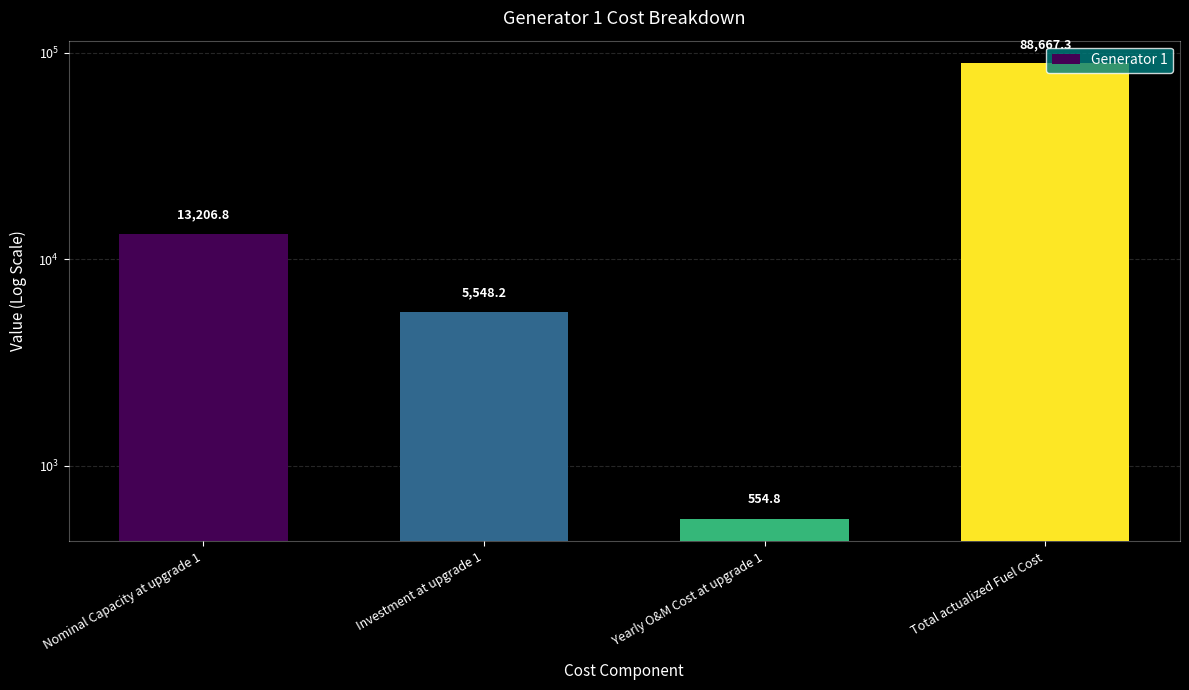

The value at Total actualized Fuel Cost is 88667.3. True or false?

True